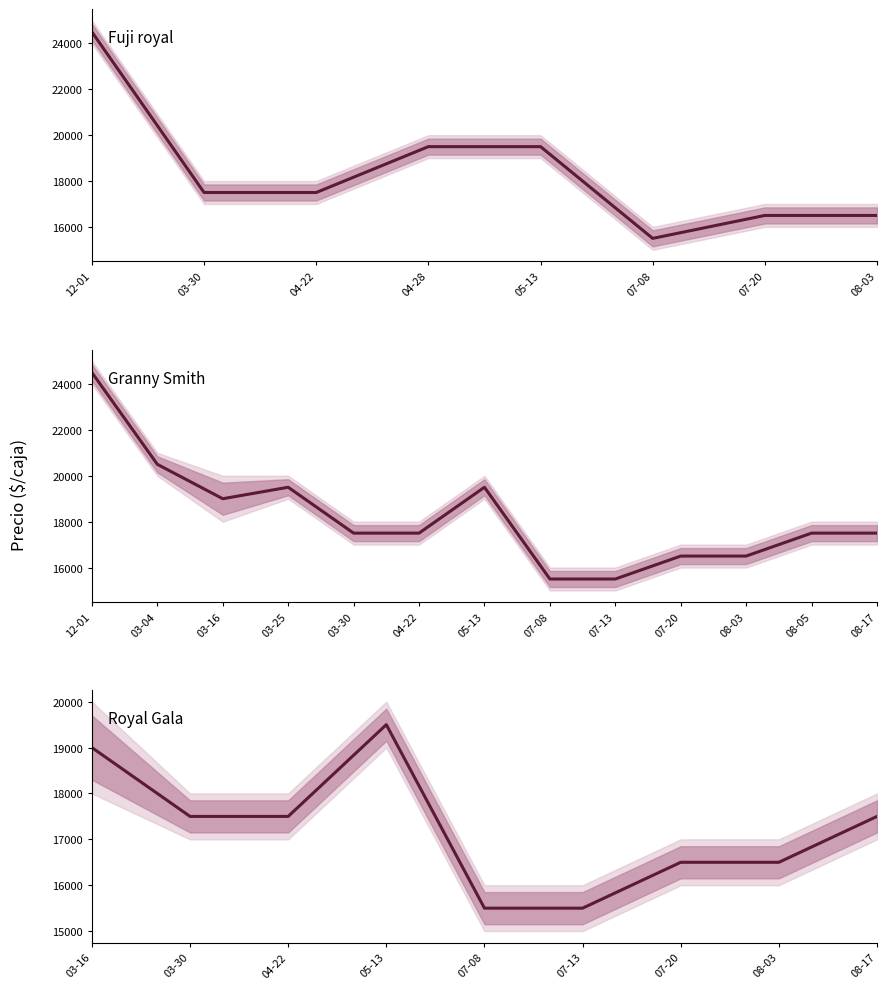

Where is the first local maximum?

05-13